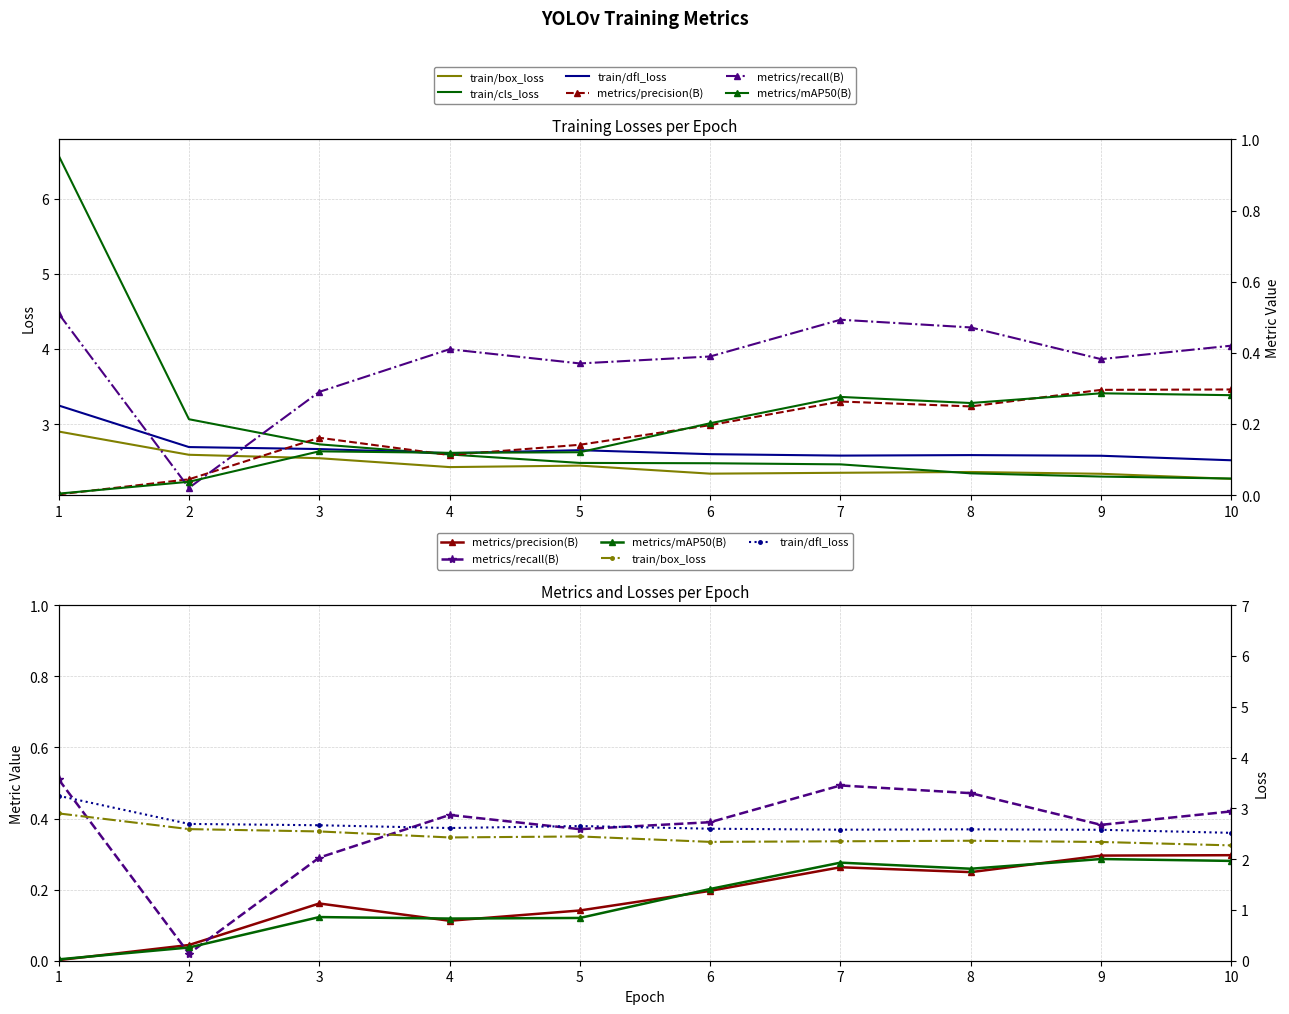

Which series ends up on top after the final intersection of metrics/mAP50(B) and metrics/precision(B)?

metrics/precision(B)